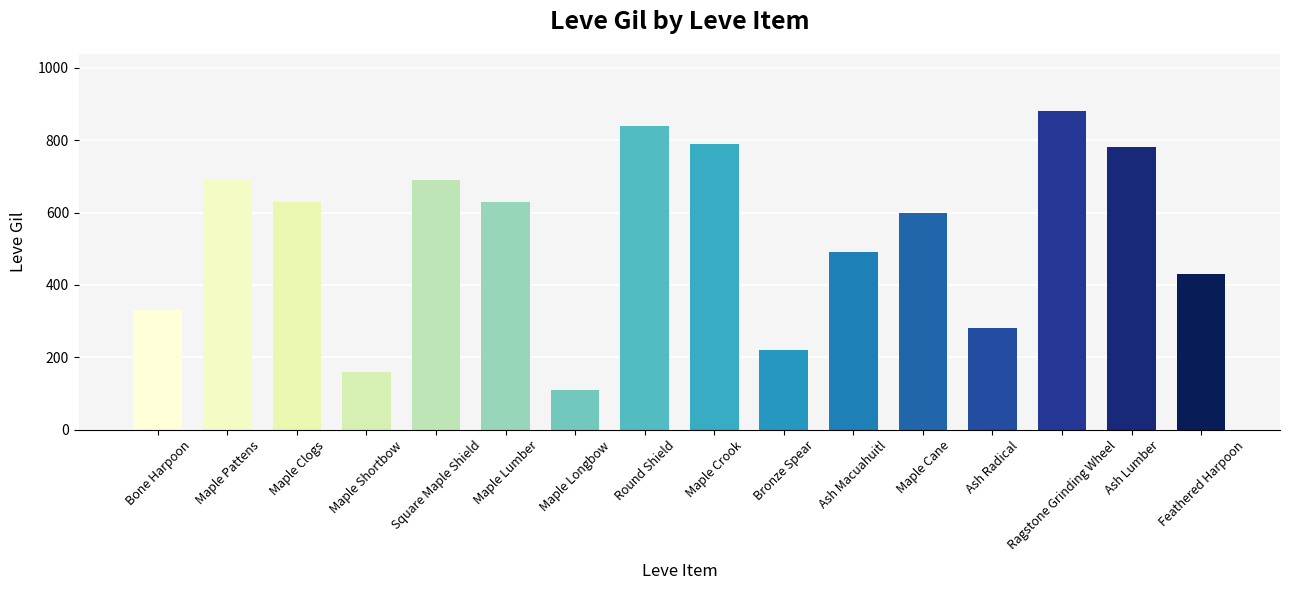

What is the difference between the maximum and second lowest values?

720